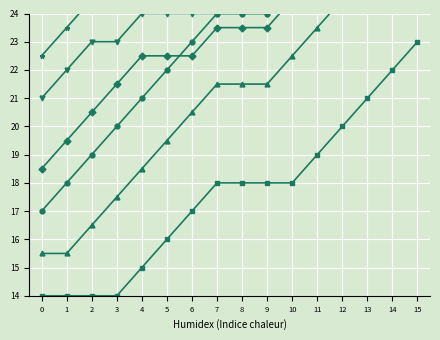

Rank the categories by col_5 value from highest to lowest.

15, 10, 11, 12, 13, 14, 4, 5, 6, 7, 8, 9, 2, 3, 1, 0